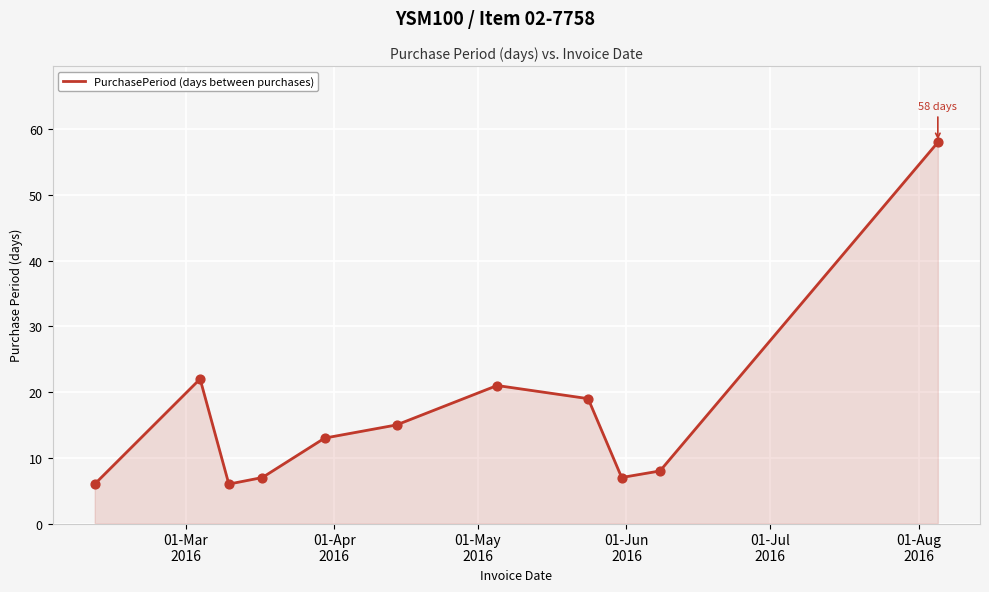

What is the minimum value shown in the chart?

6